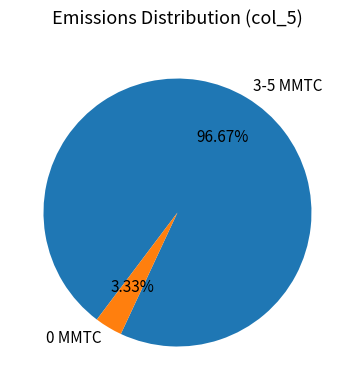

Rank the categories by value from highest to lowest.

3-5 MMTC, 0 MMTC